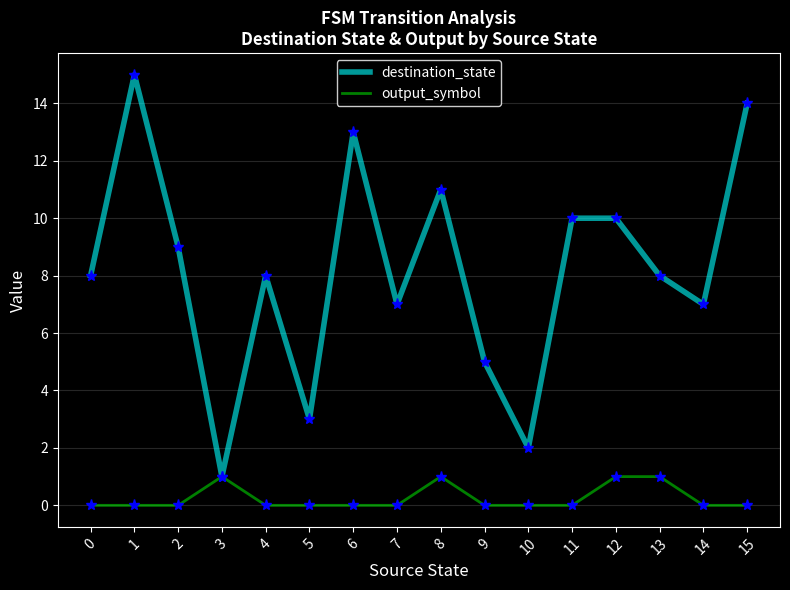

What is the highest value of the destination_state series?

15